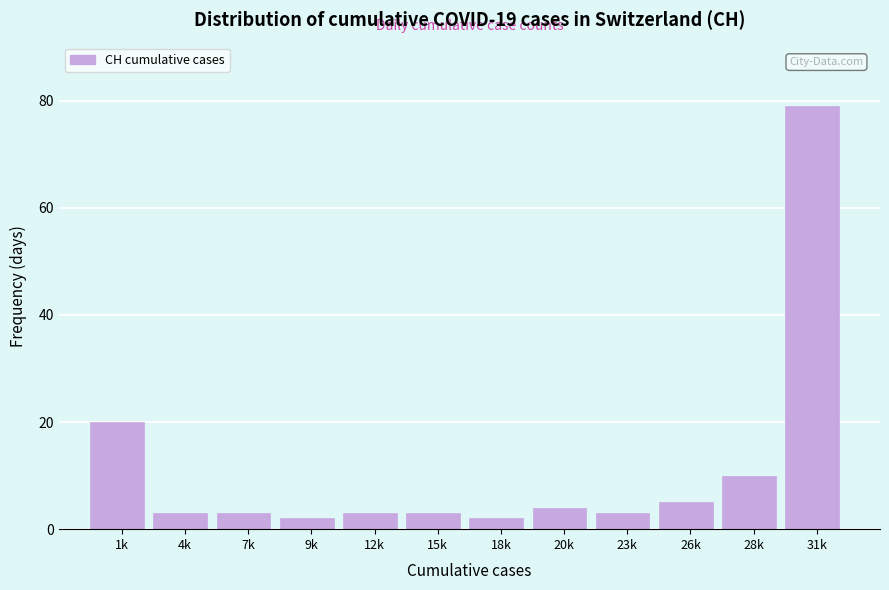

Reading left to right, what are all the values shown in this chart?

20	3	3	2	3	3	2	4	3	5	10	79